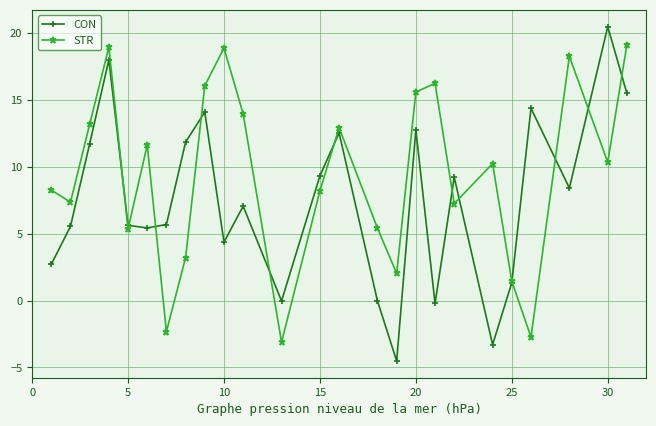

Which series has the widest spread of values?

CON